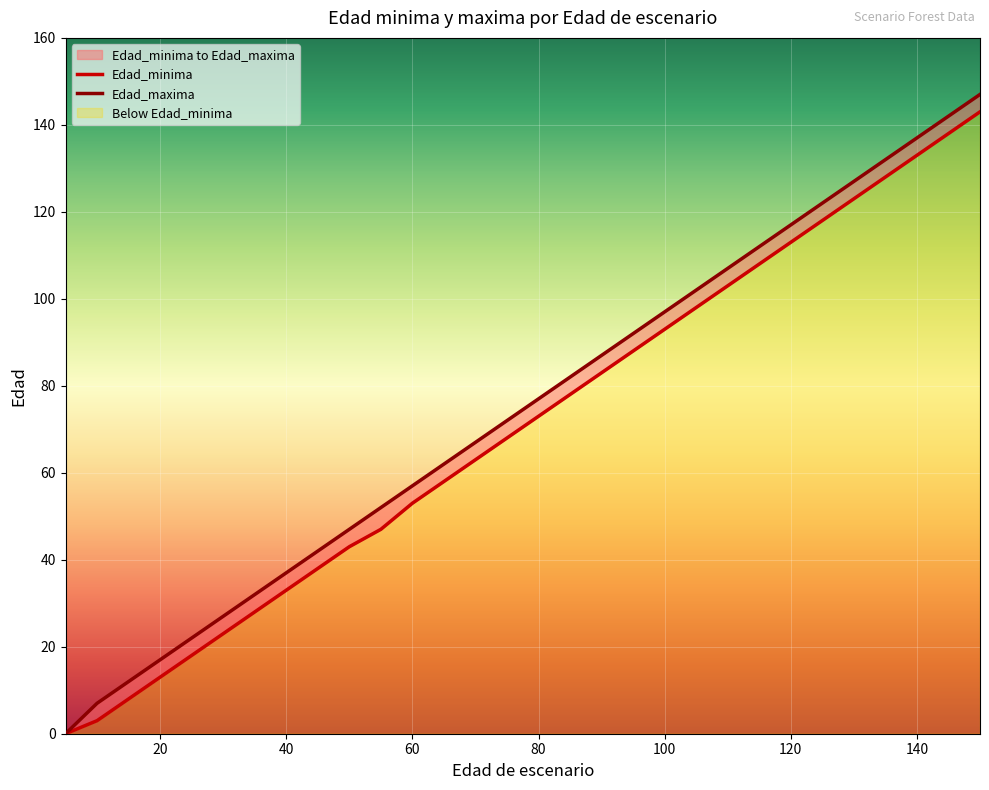

List the series in order of their peak value, highest first.

Edad_maxima, Edad_minima